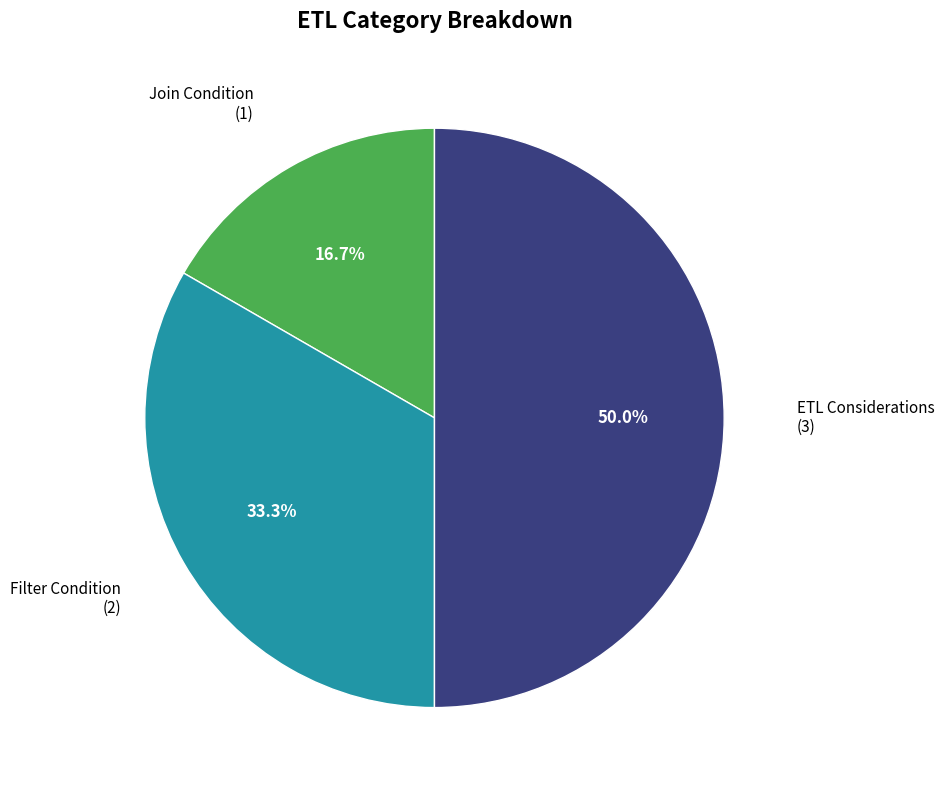

Count the number of slices in the pie.

3